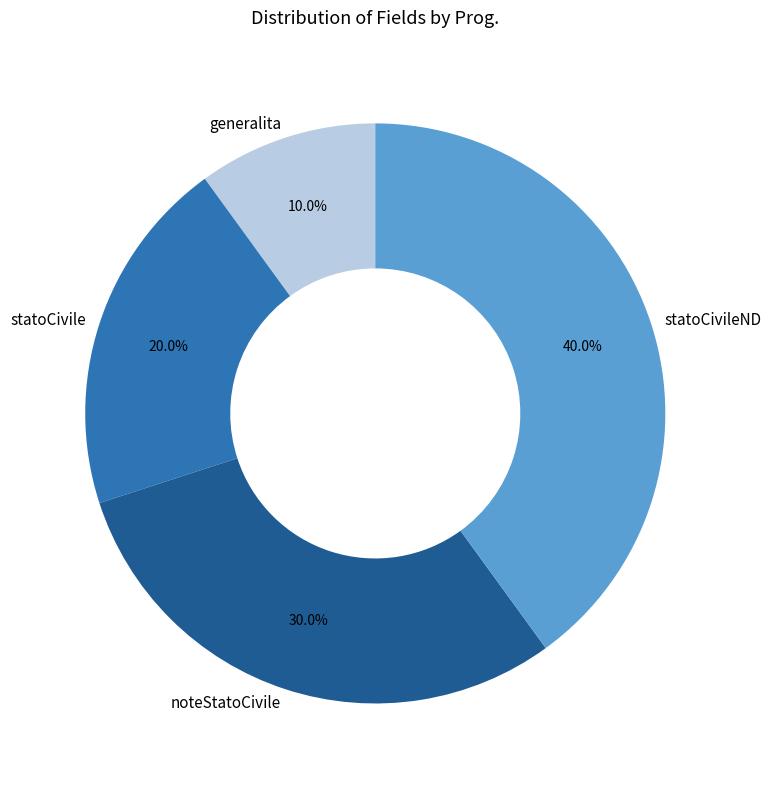

Does any single category account for the majority?

No